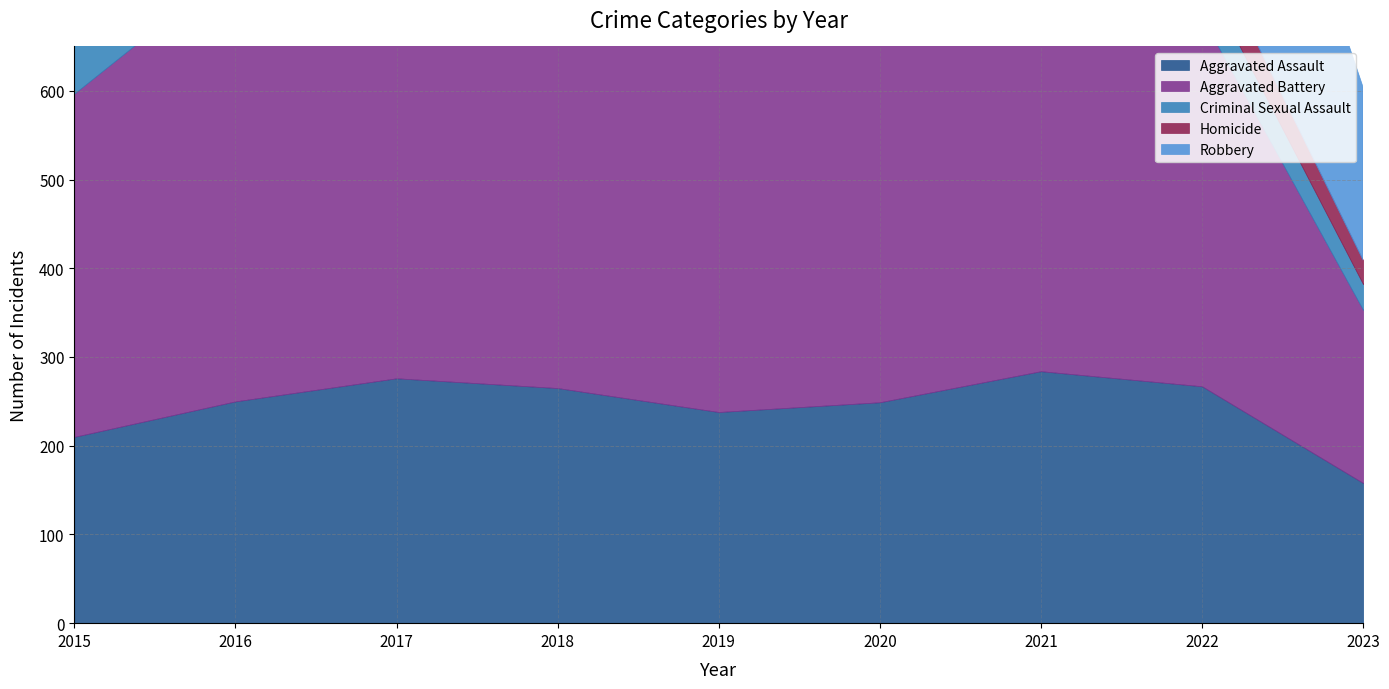

How many lines are shown in the chart?

5